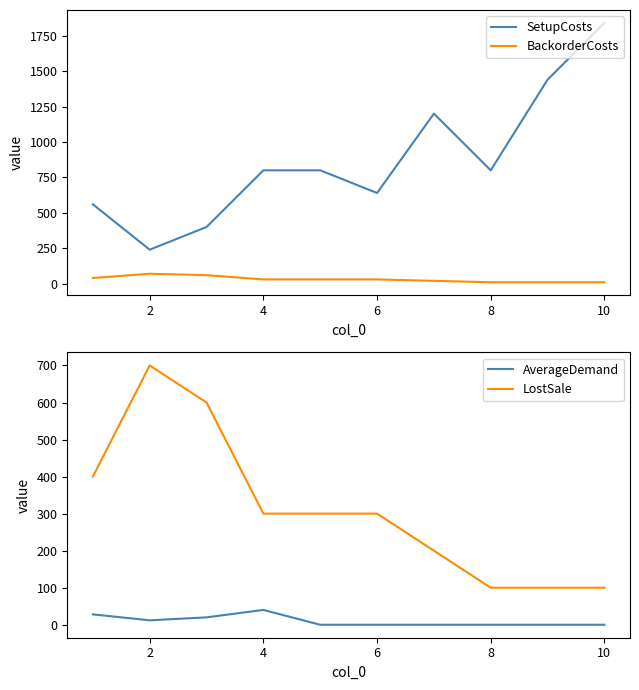

True or false: BackorderCosts and SetupCosts cross at least once.

False